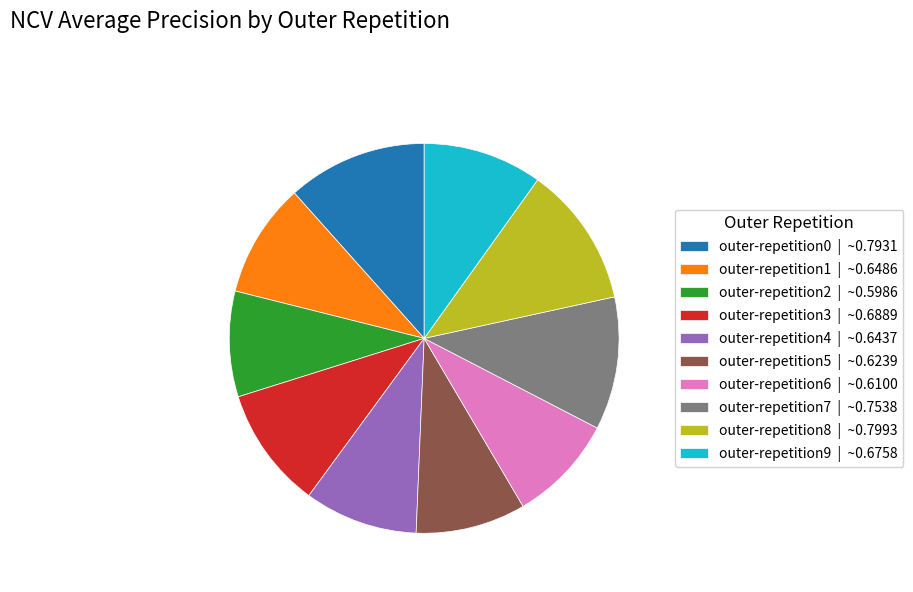

How many slices are in this pie chart?

10